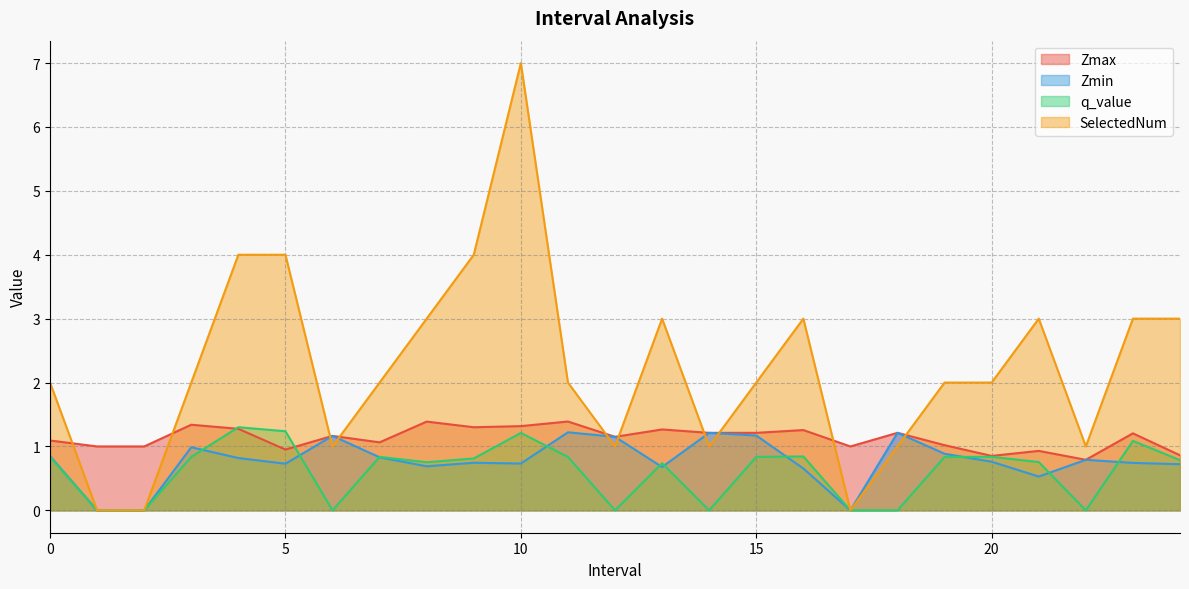

At 14.0, list the series in order from smallest to largest.

q_value, SelectedNum, Zmax, Zmin